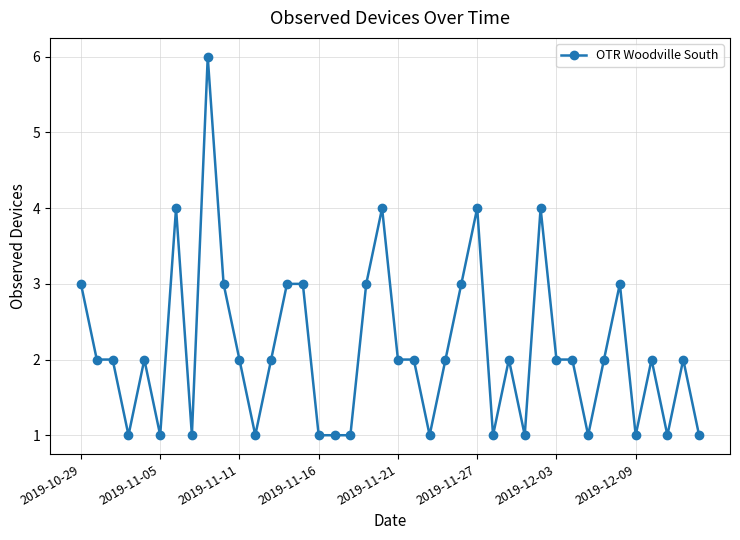

How many data points does each series have?

40